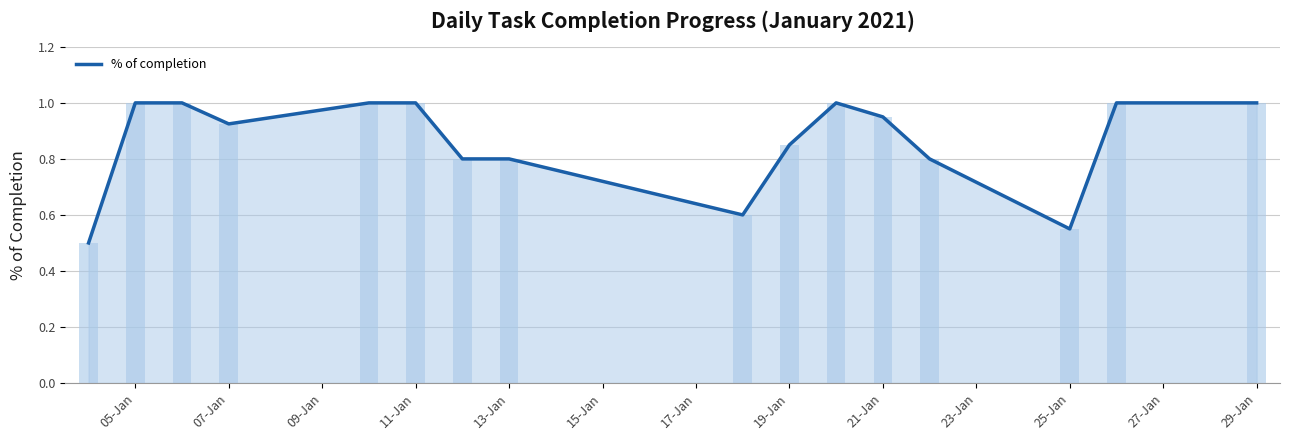

How many values are between 0 and 1?

16